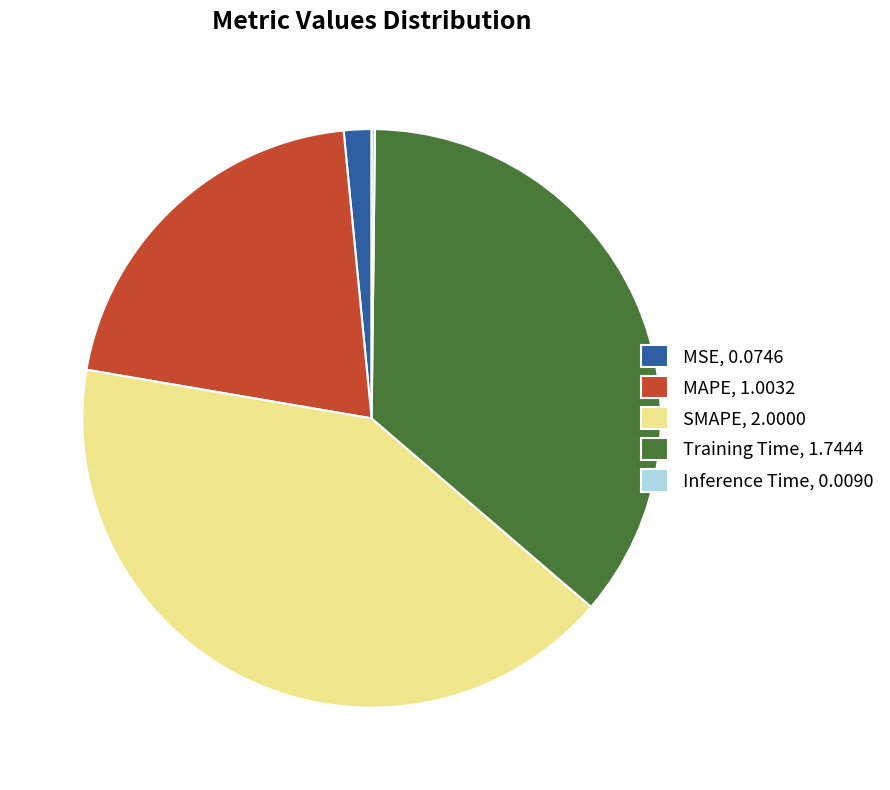

Does Training Time, 1.7444 account for over 50% of the chart?

No